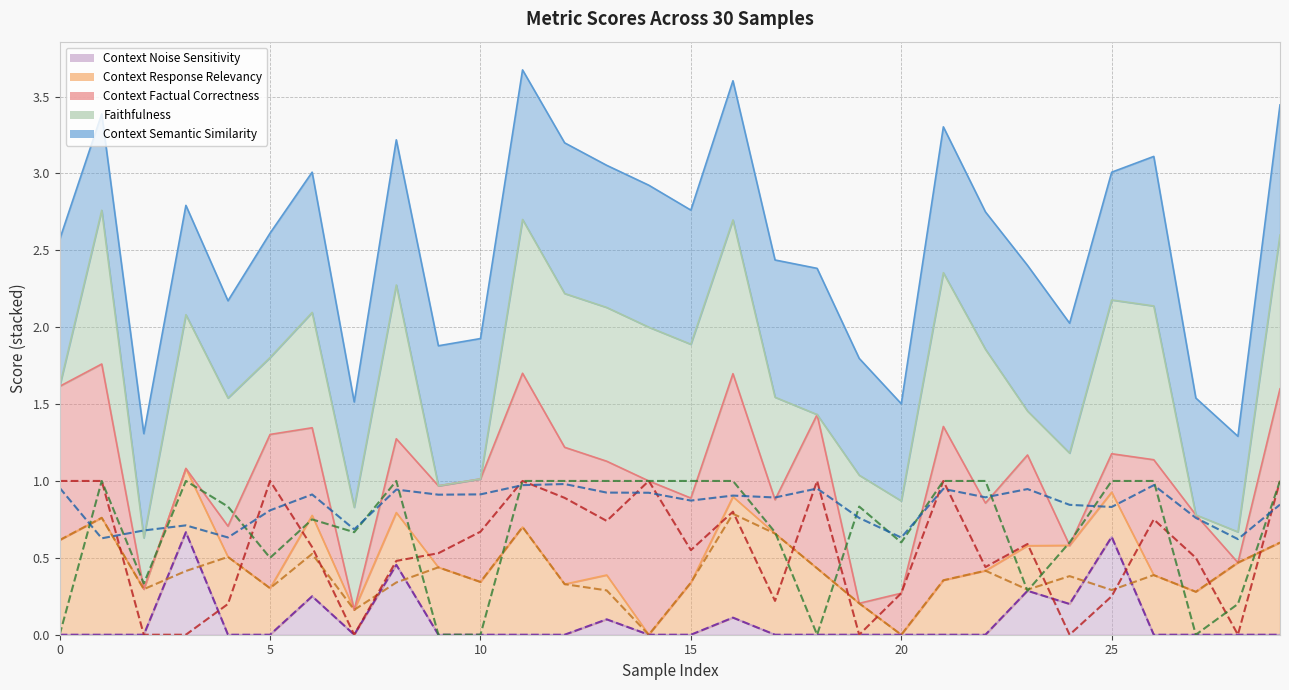

True or false: context_factual_correctness and context_semantic_similarity cross at least once.

True